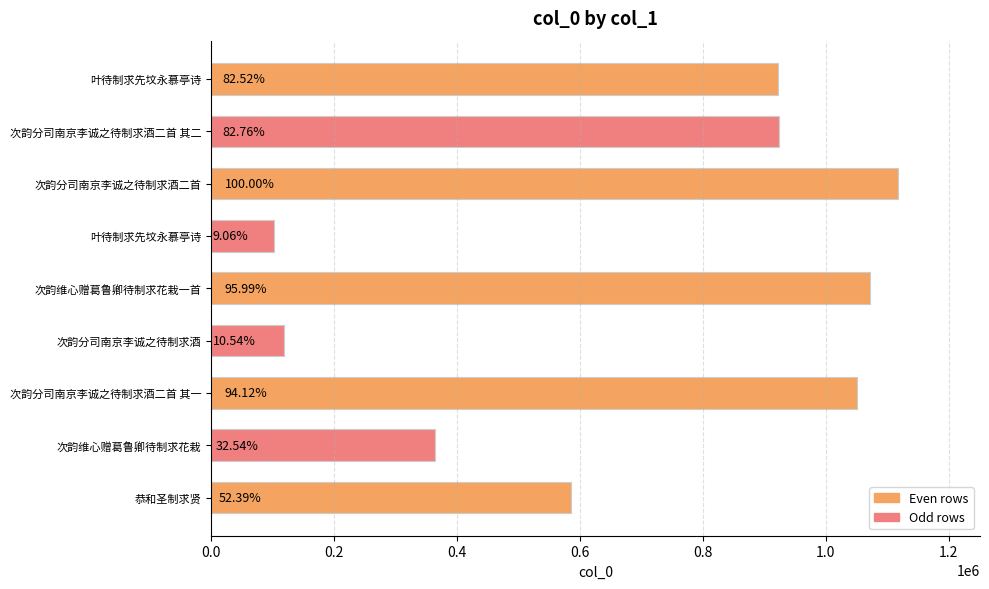

How many bars are there in total?

9